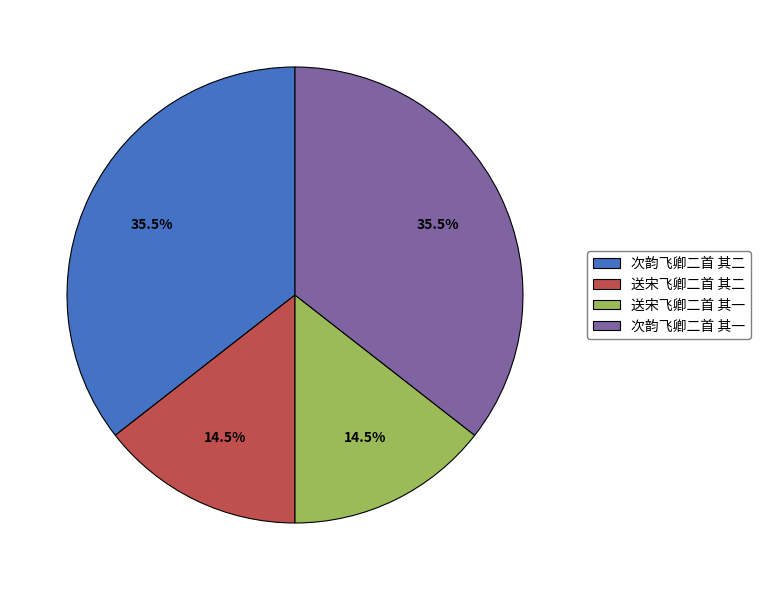

How much of the chart is everything except 送宋飞卿二首 其二?

85.5%